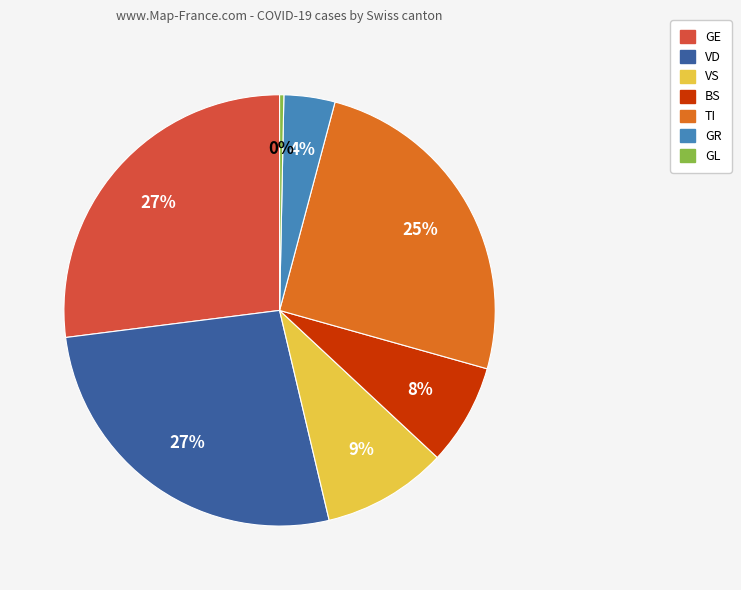

Is there a majority slice in this chart?

No